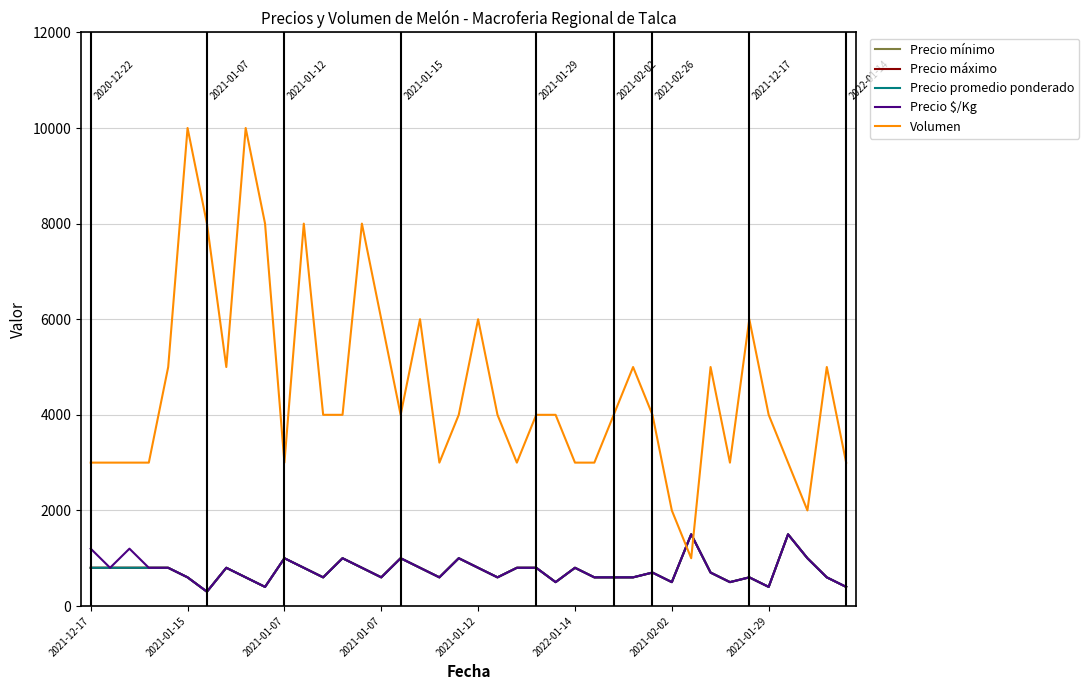

Is this an area chart (filled region under the line)?

No